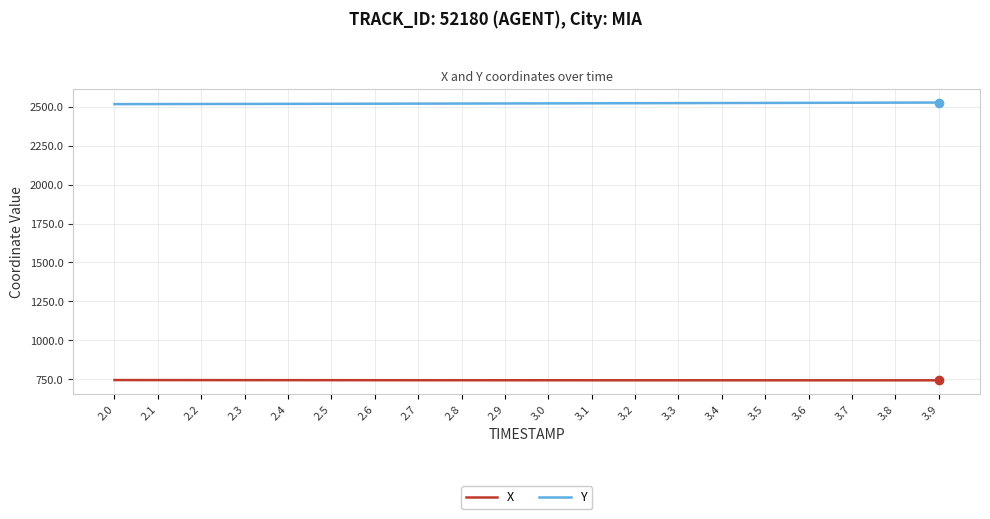

What is the approximate value of Y at 2.5?

2518.5